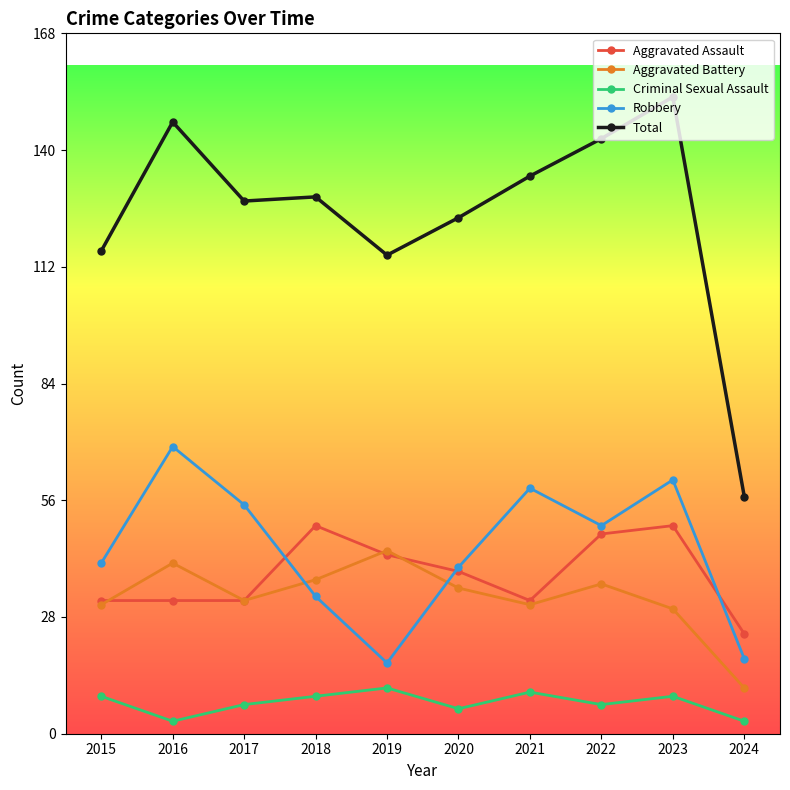

Between 2015 and 2024, which series saw the biggest shift?

Total